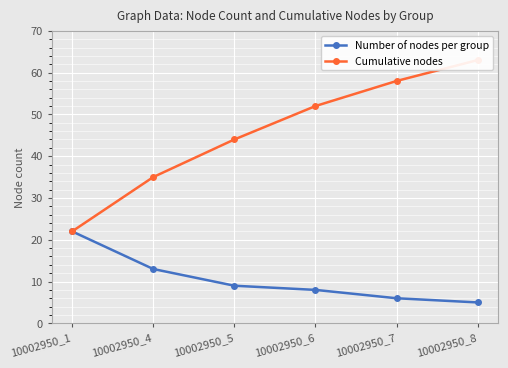

Is this an area chart (filled region under the line)?

No